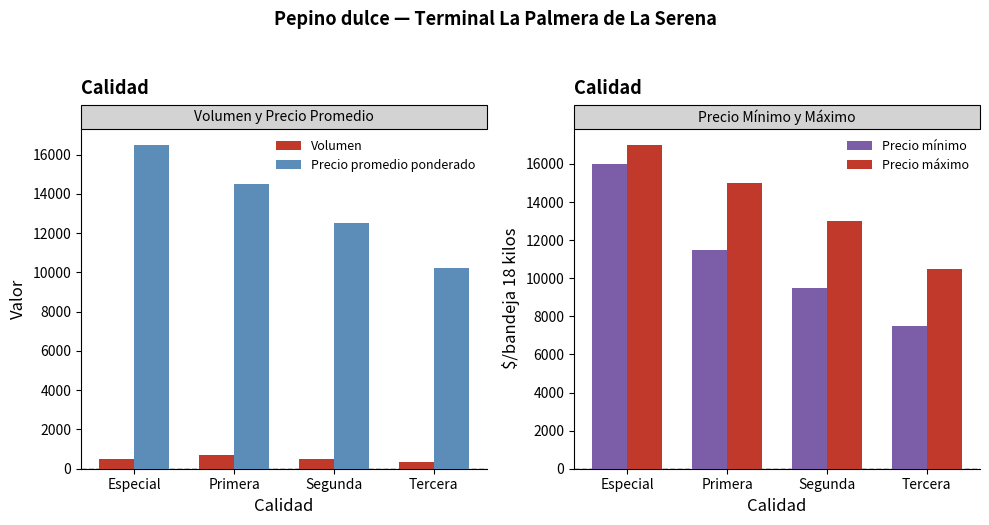

True or false: Volumen has a value of 360 at Tercera.

True